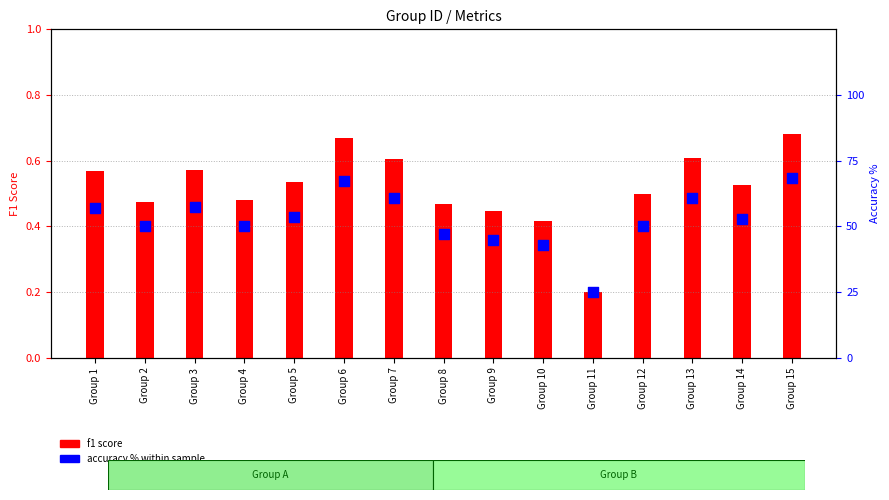

What are all the series names shown in the legend?

f1 score, accuracy % within sample